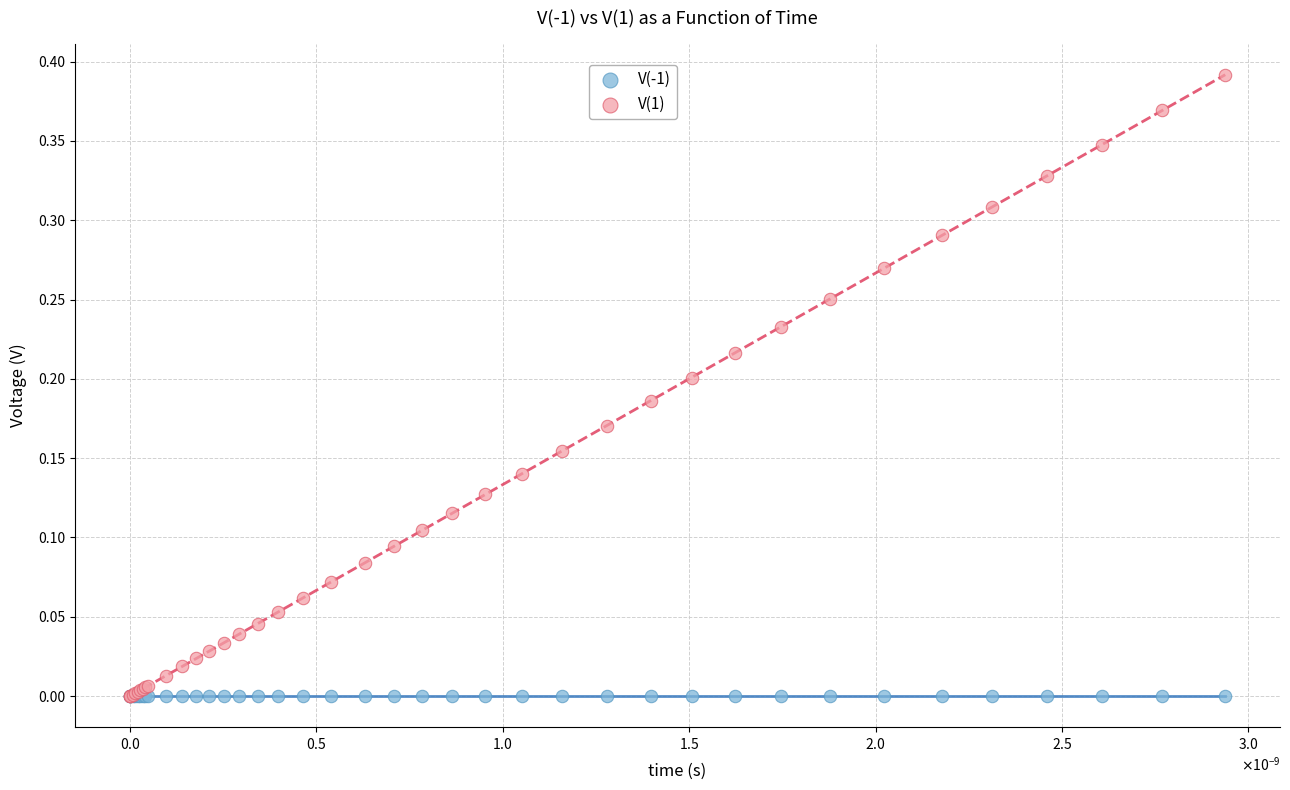

What are all the series names shown in the legend?

V(-1), V(1)